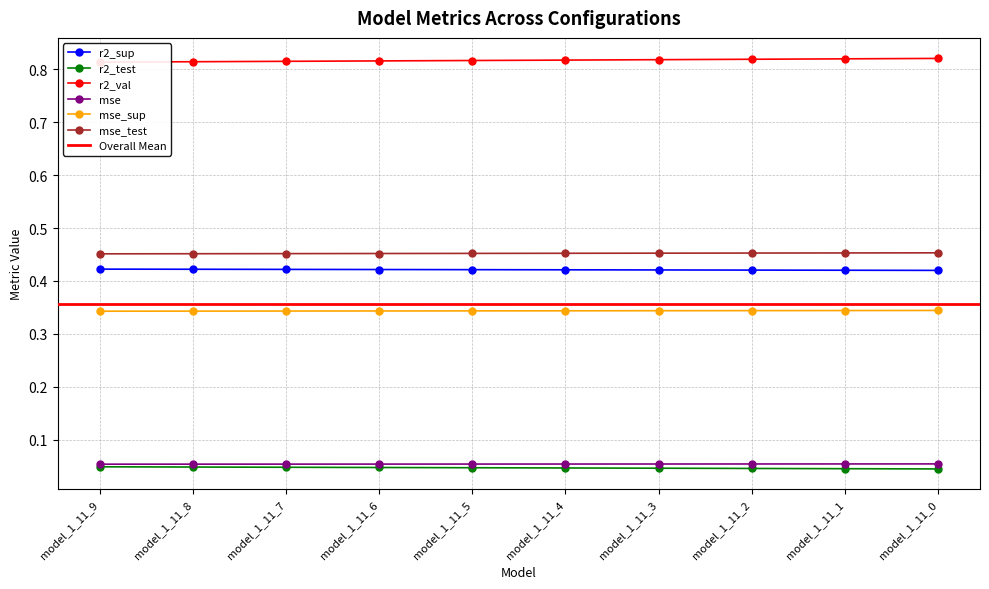

At which label is mse closest to 0?

model_1_11_9